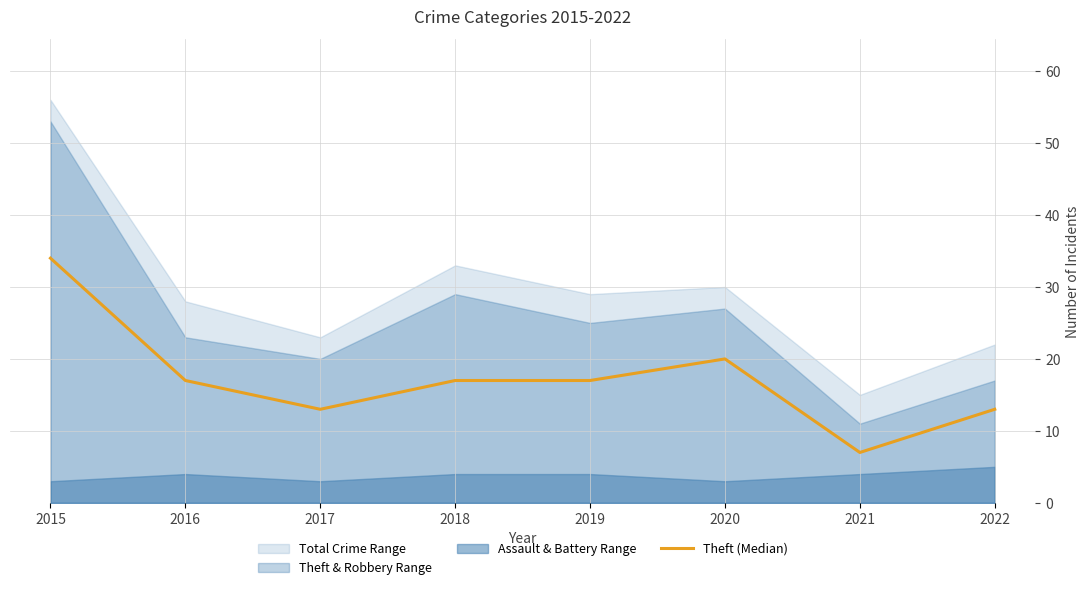

Where is the data nearest to the value 20?

2020